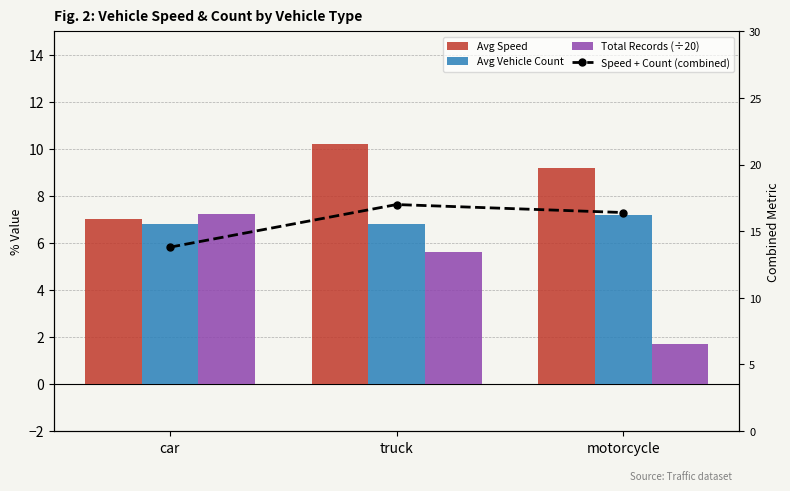

Is the value of Avg Vehicle Count at truck greater than the value of Avg Speed at motorcycle?

No